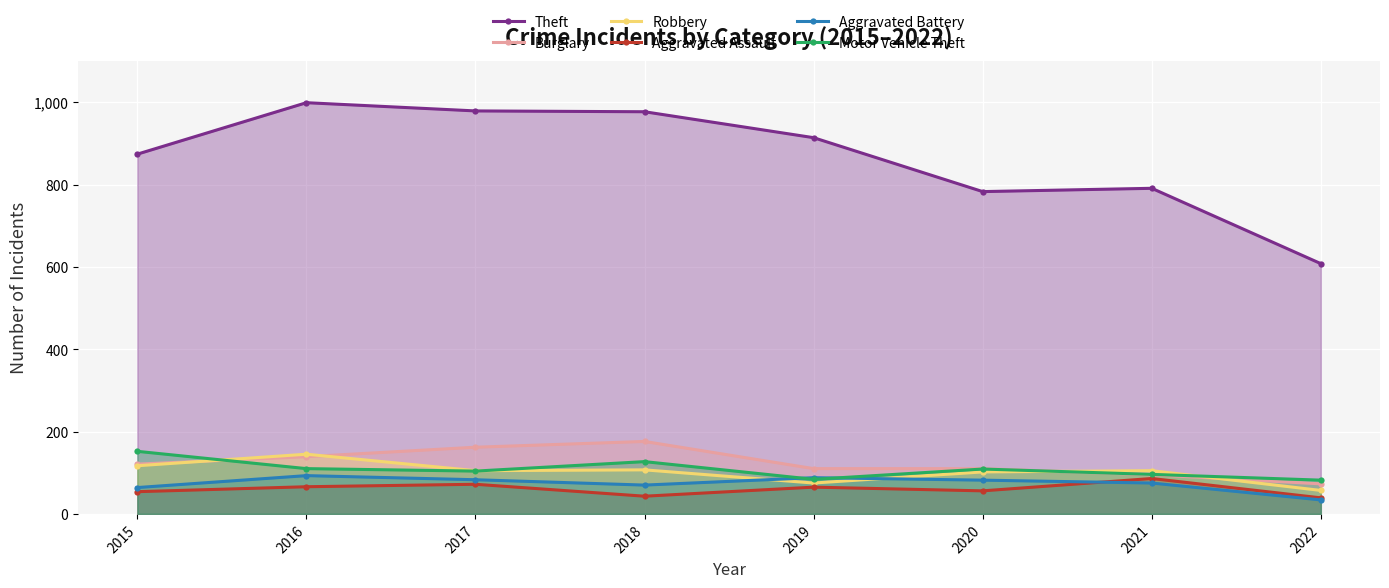

Where do Aggravated Battery and Motor Vehicle Theft first cross each other?

2018 and 2019